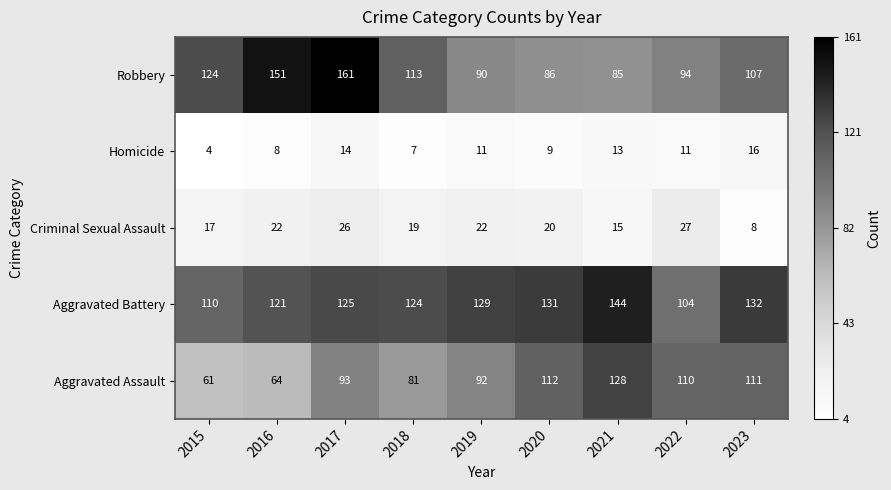

Between 2016 and 2023, which series saw the biggest shift?

Aggravated Assault